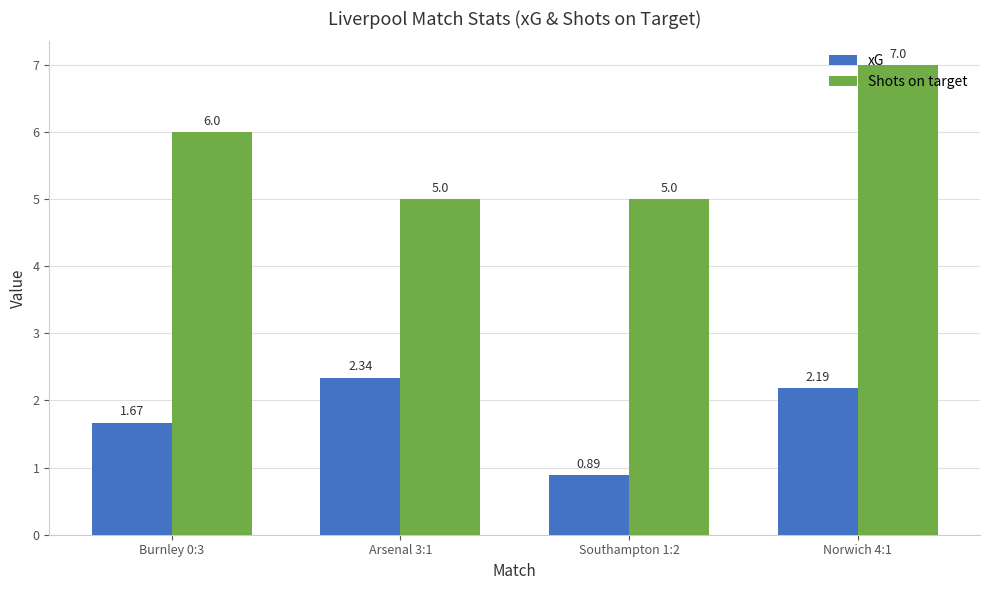

At how many categories does at least one series exceed 2?

4